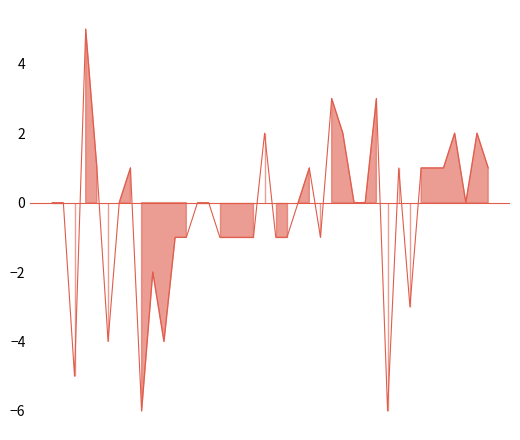

Does the chart display data point markers on the line(s)?

No